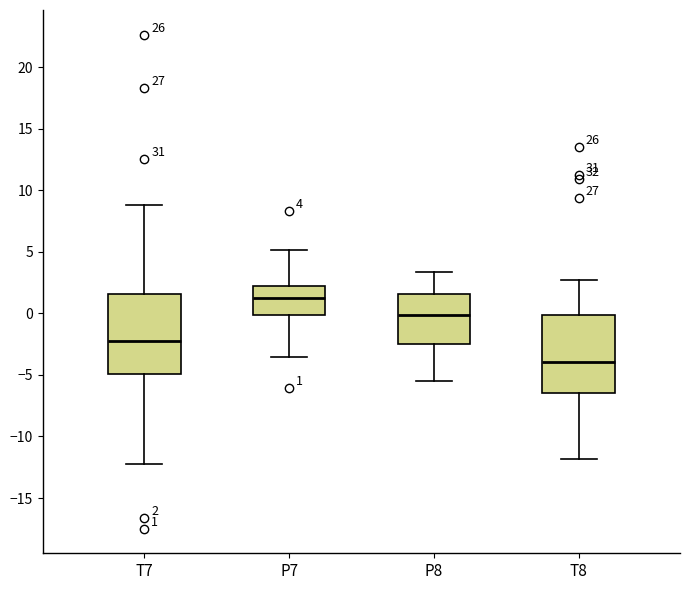

Which box has the lowest median line?

T8